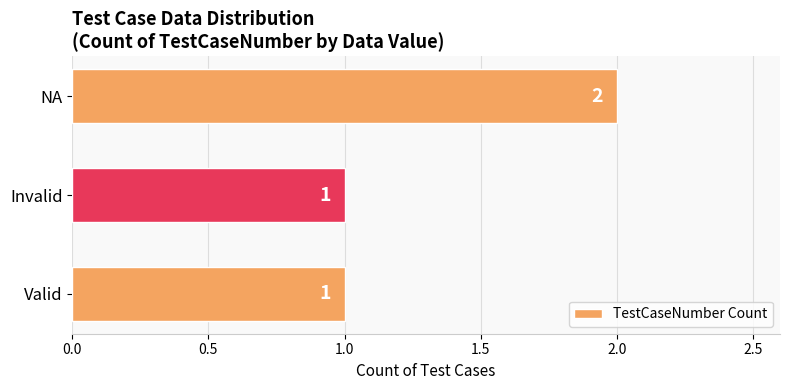

True or false: the data shows 1 at Valid.

True